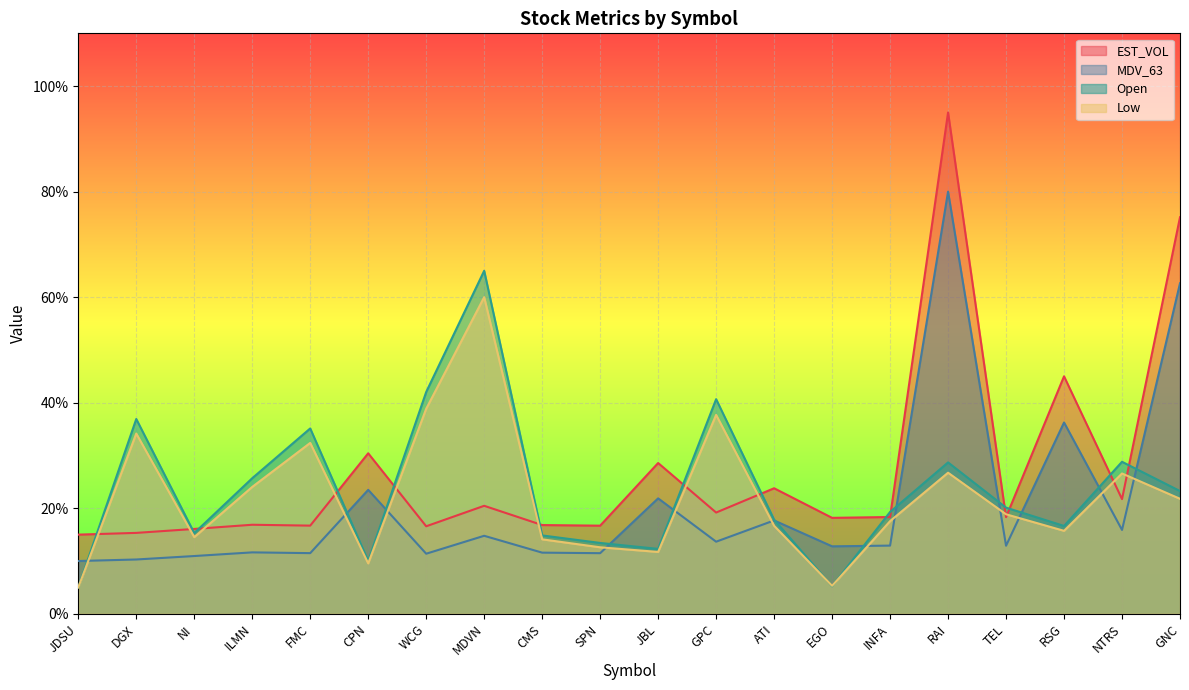

At which category does Low reach its first local valley?

NI